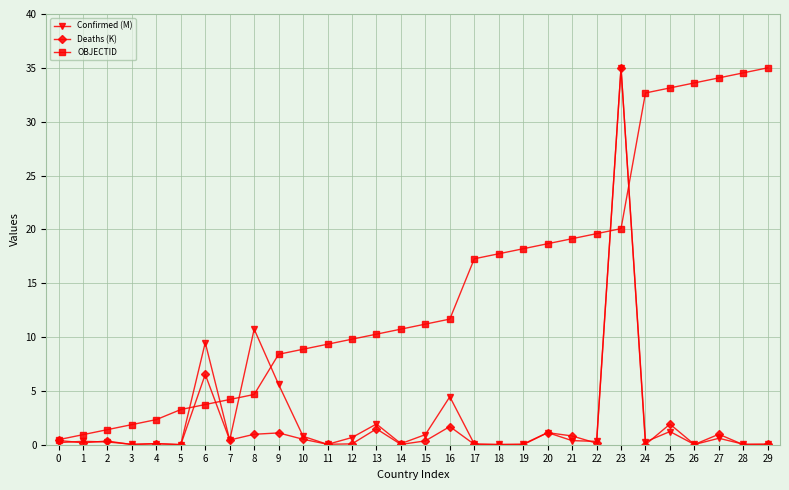

What is the difference between the OBJECTID values at 29 and 11?

25.7